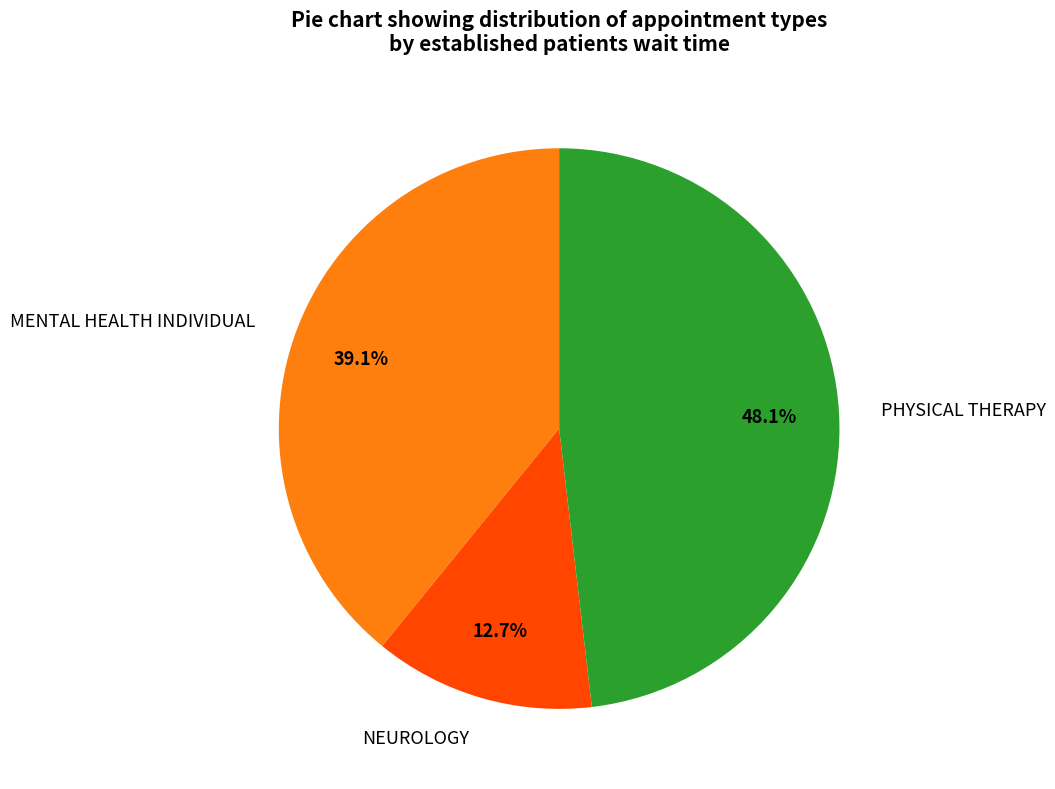

Does PHYSICAL THERAPY account for over 50% of the chart?

No